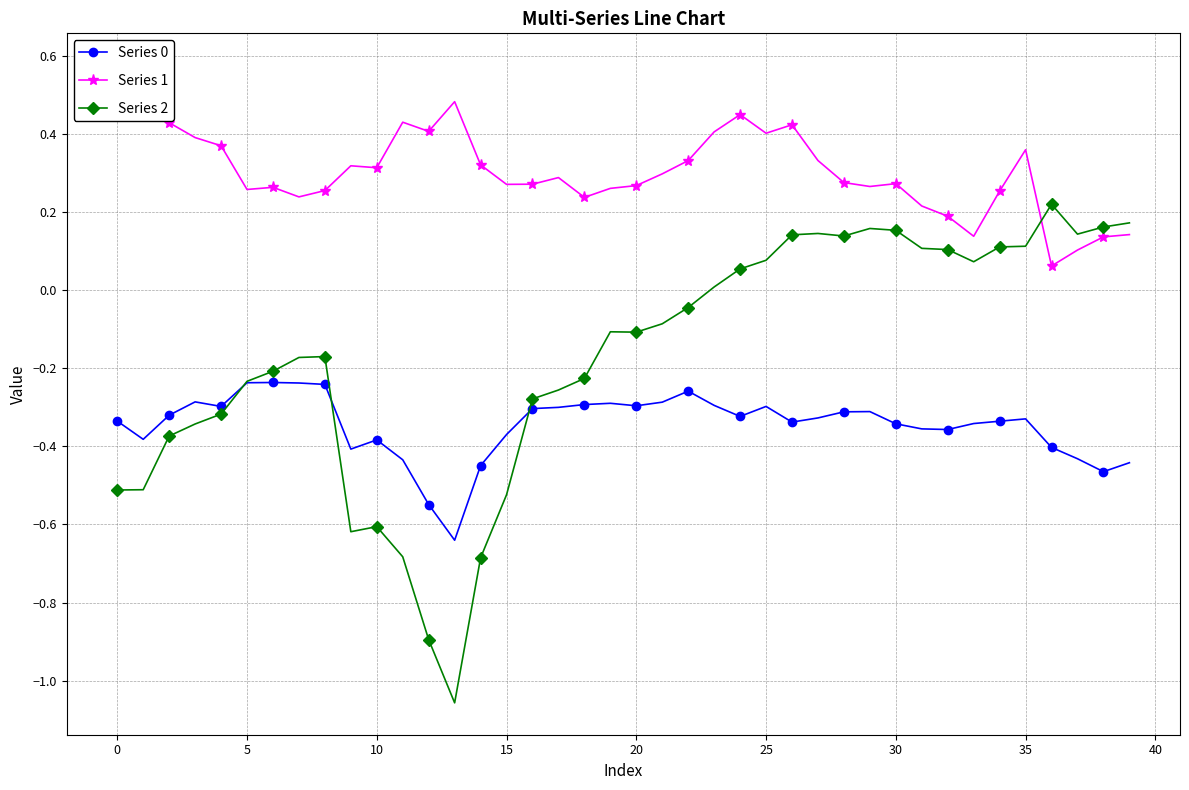

After their last crossing, which series has the higher values: Series 1 or Series 2?

Series 2